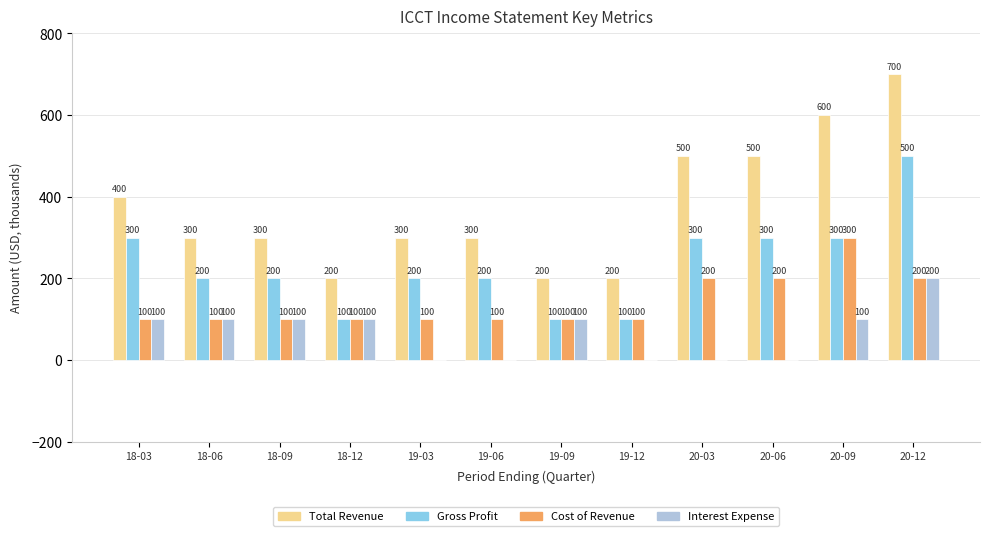

Which series changed the most between 18-06 and 20-12?

Total Revenue